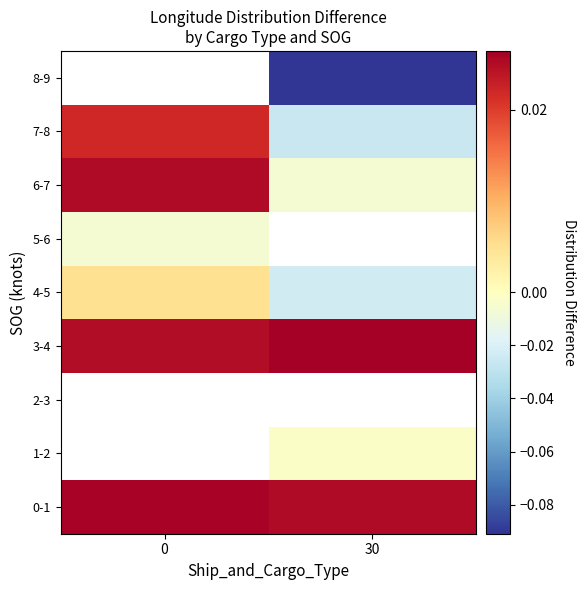

True or false: 4-5 has a value of -0.0 at 30.

True